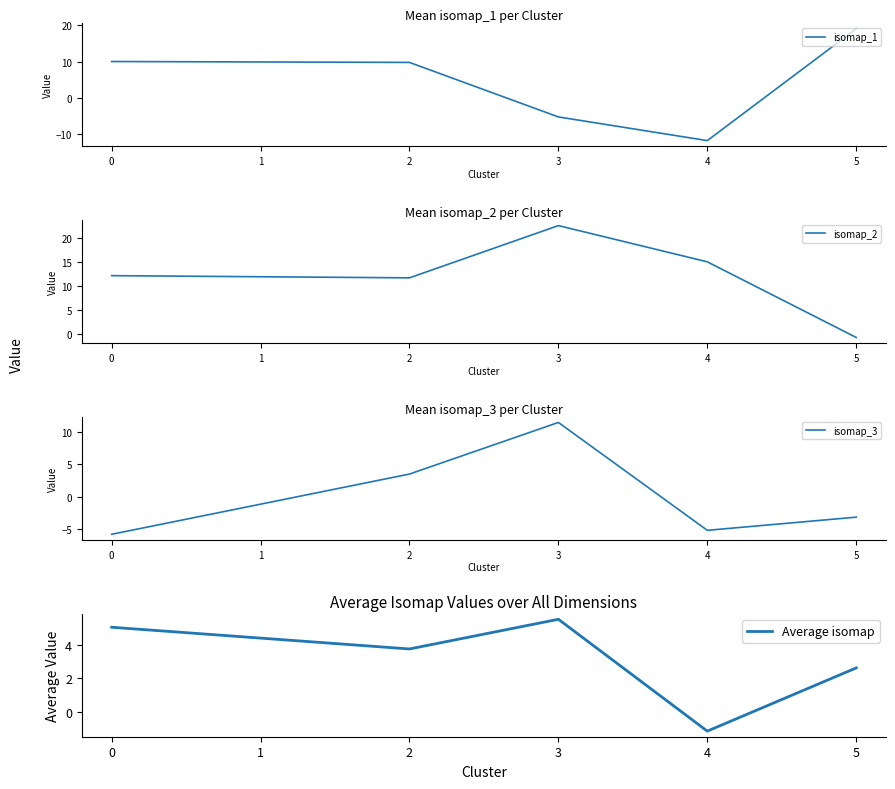

True or false: isomap_1 has a value of -5.3 at 3.

True